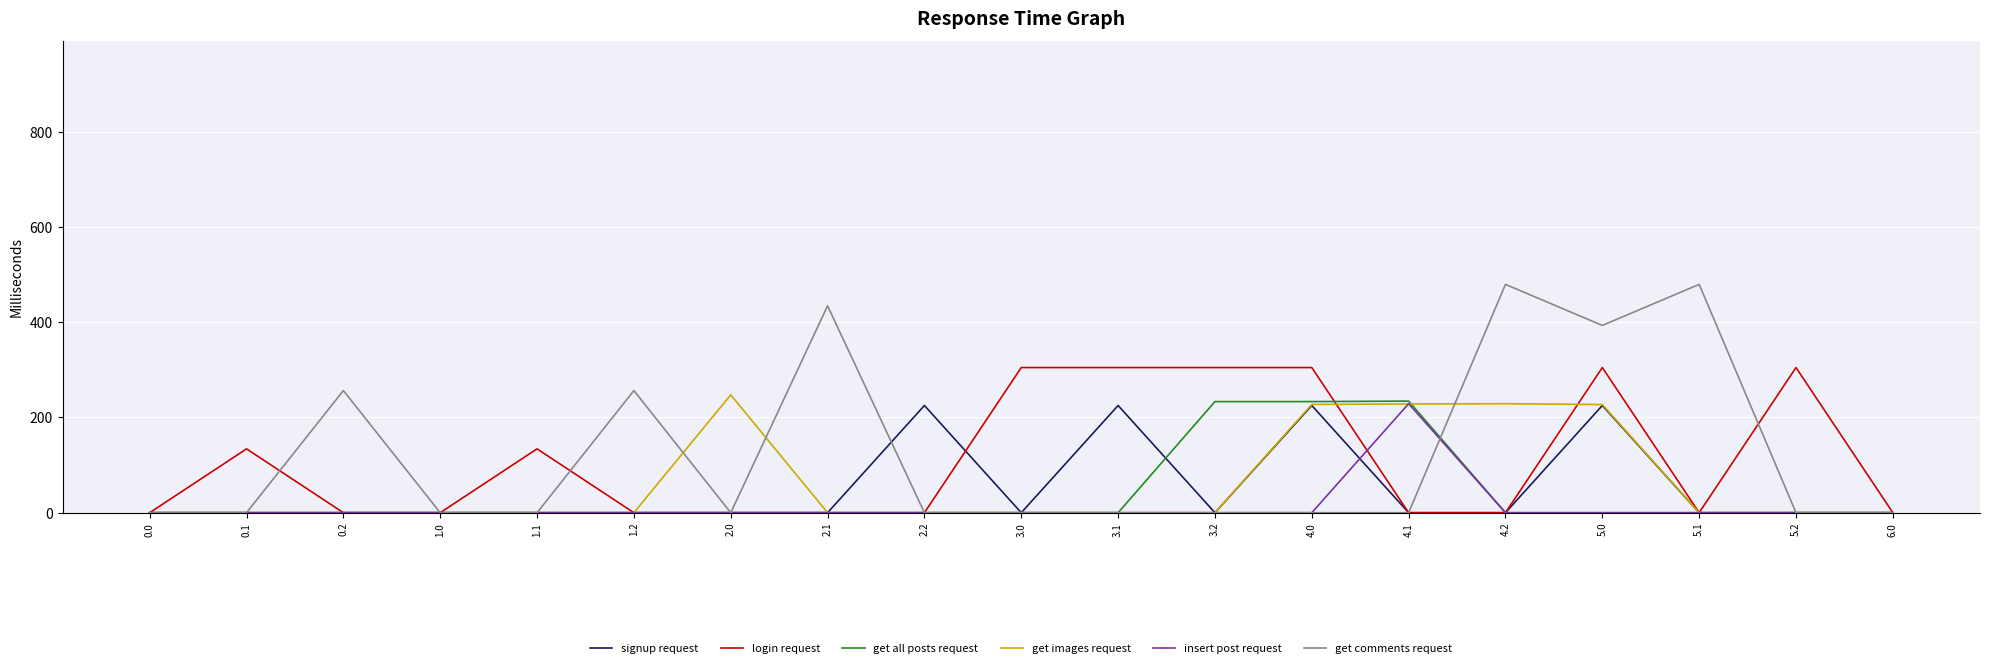

Which series has the largest range (max minus min)?

get comments request